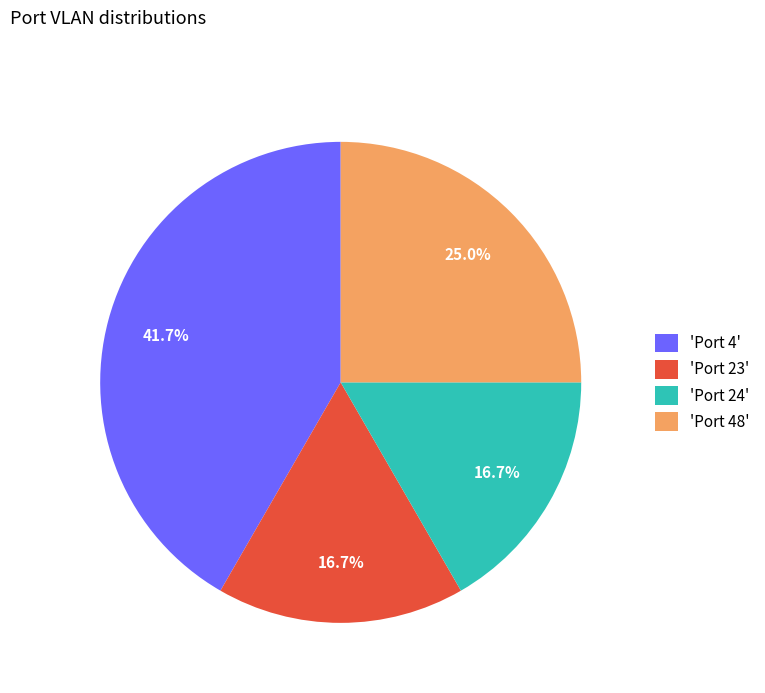

How many slices are in this pie chart?

4